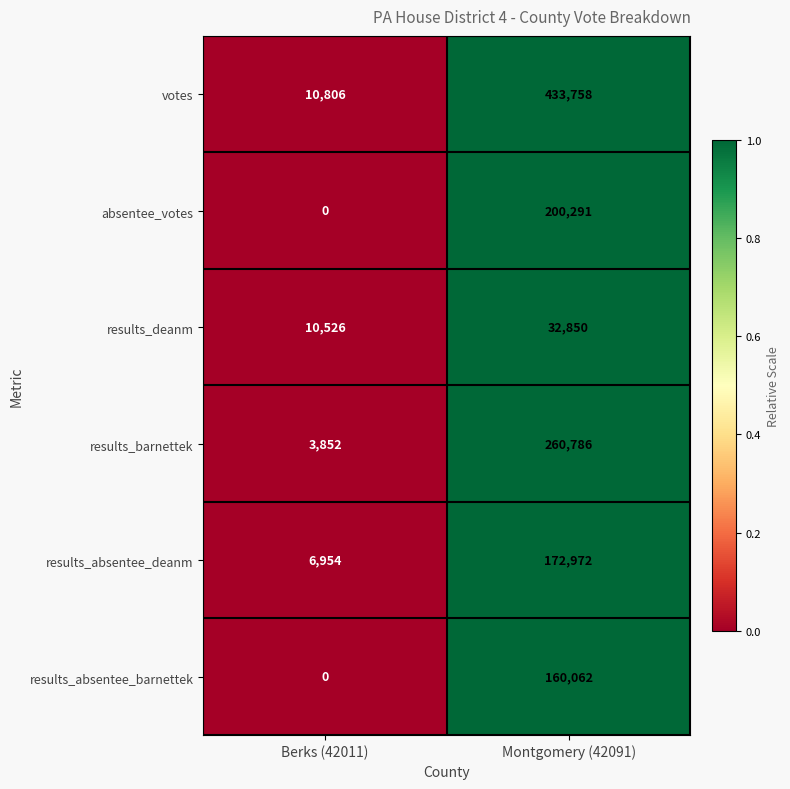

At which category is the sum across all series the highest?

Montgomery (42091)